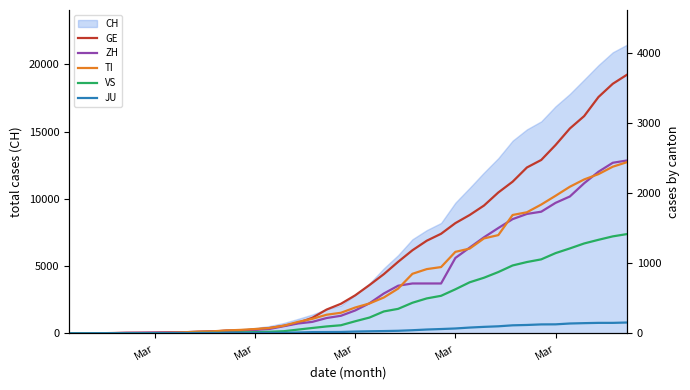

Which label corresponds to the smallest value in the chart?

Mar